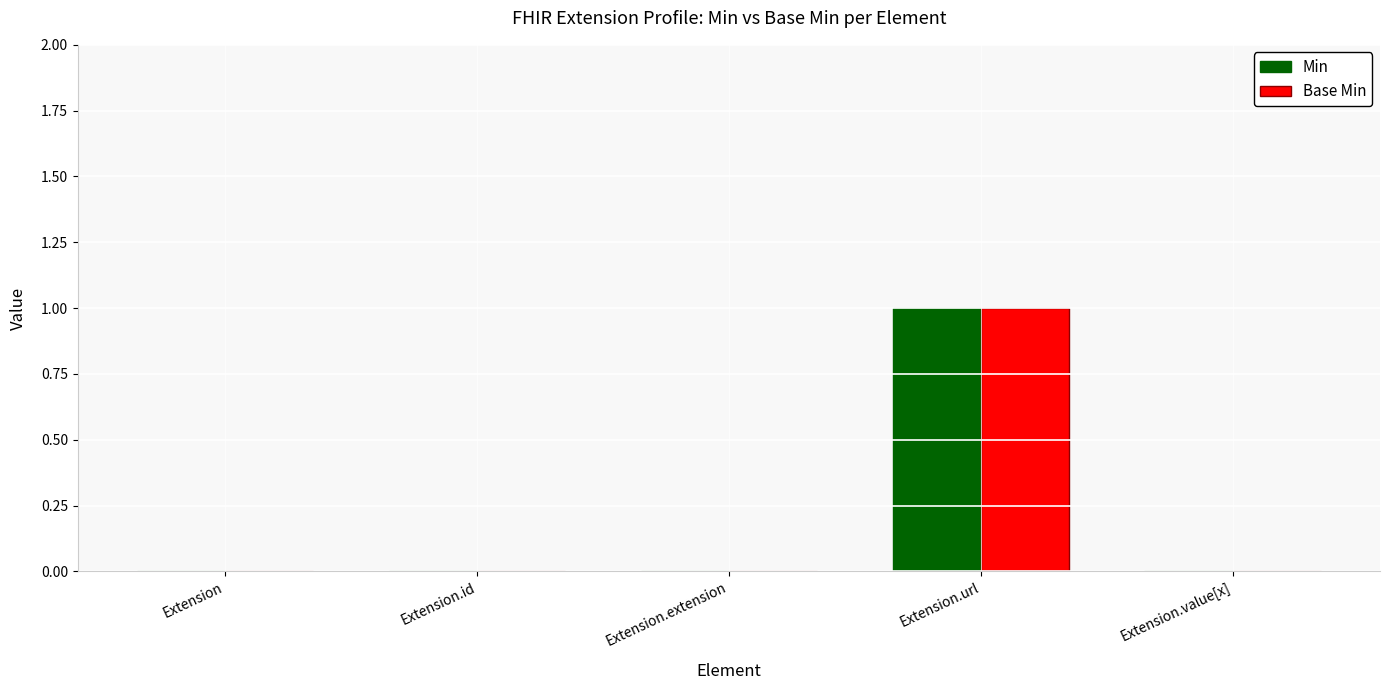

What is the maximum value shown in the chart?

1